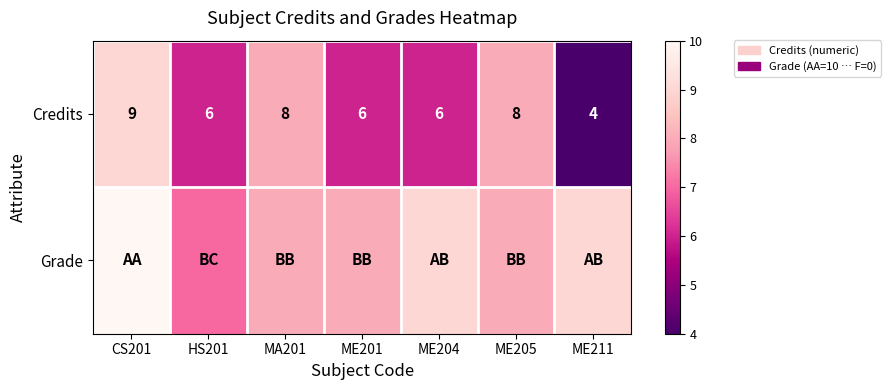

True or false: Credits has a value of 6 at ME201.

True